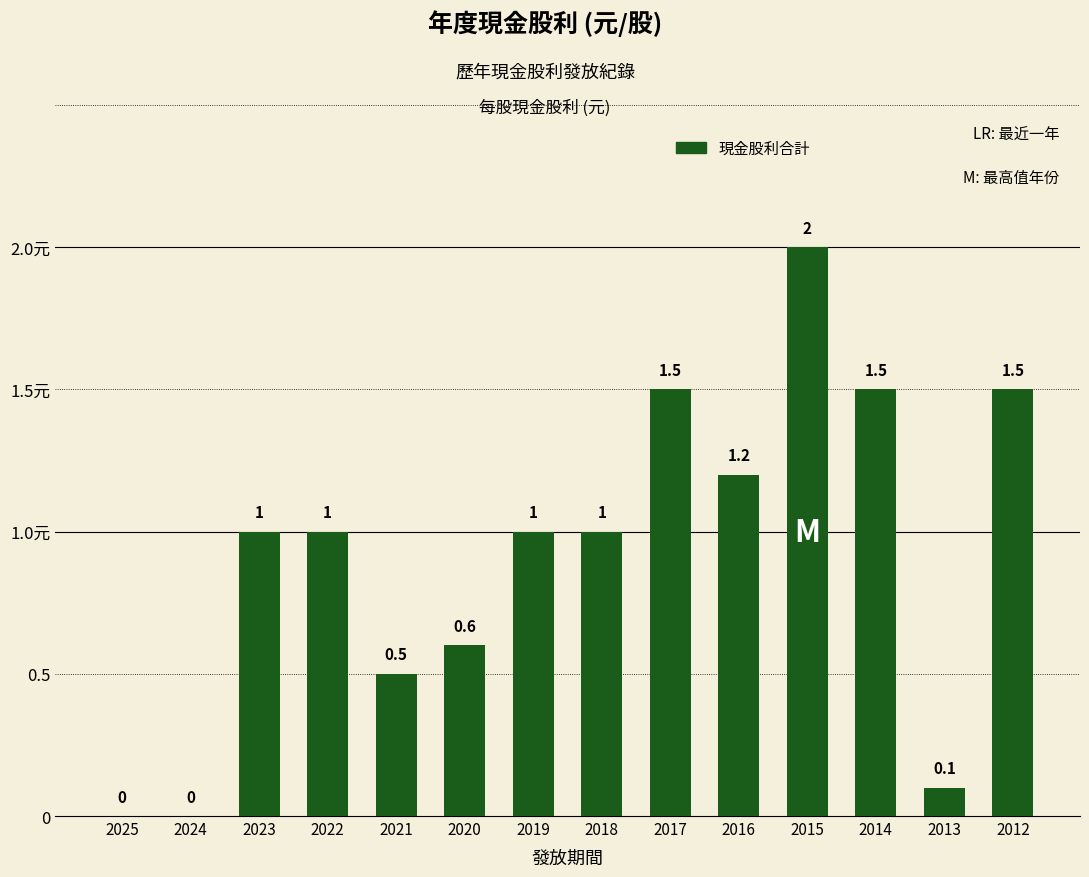

What is the difference between the values at 2014 and 2016?

0.3